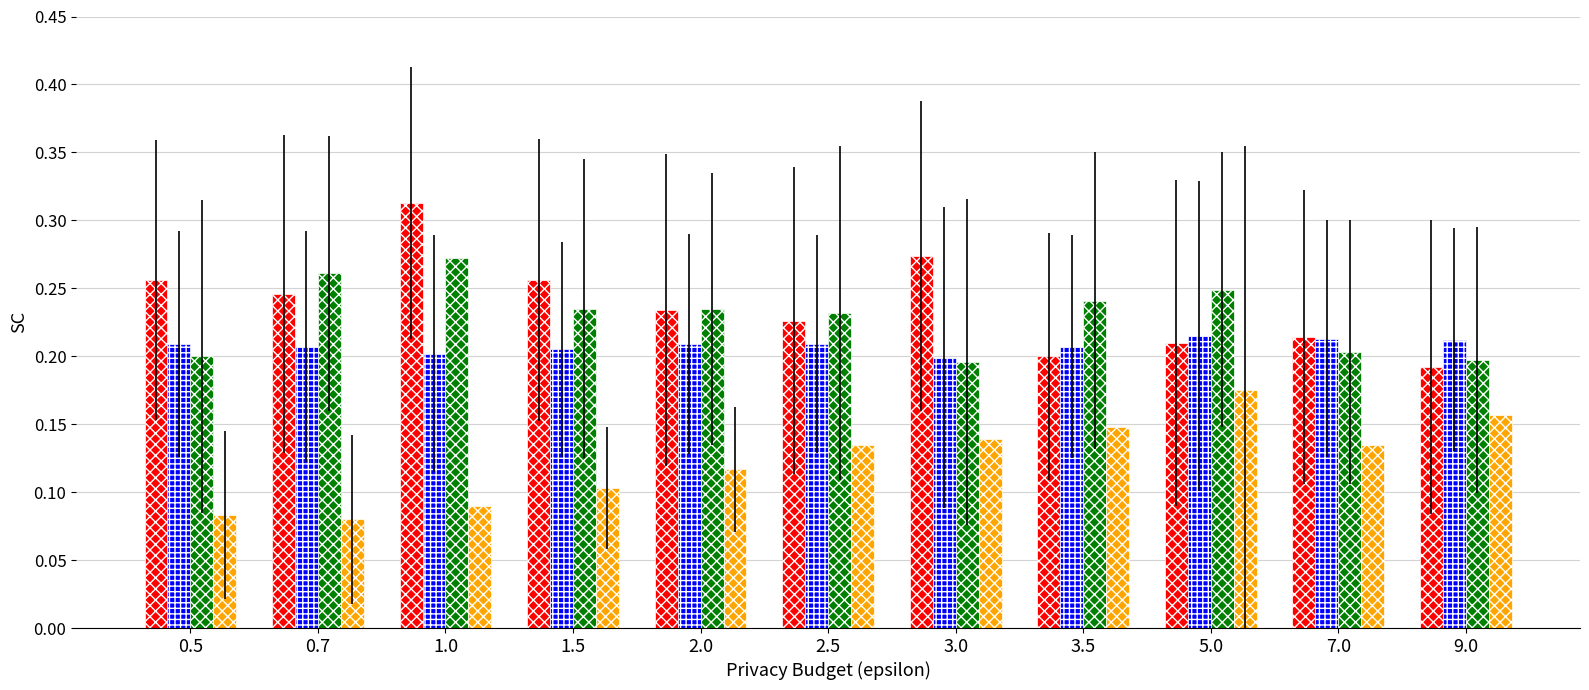

At which category does the chart reach its peak across all series?

1.0